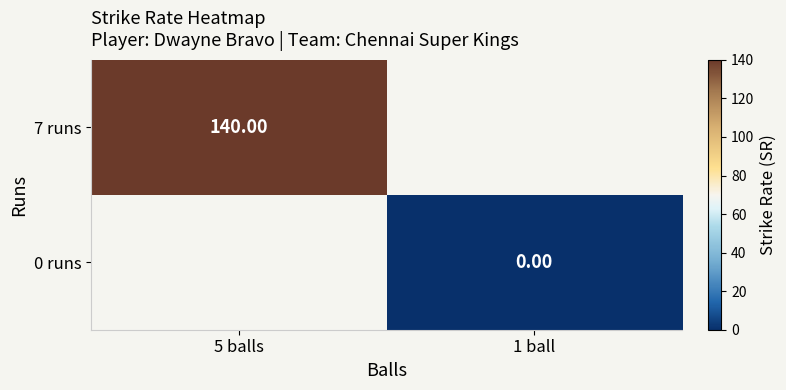

Between 1 ball and 5 balls, which is larger?

5 balls